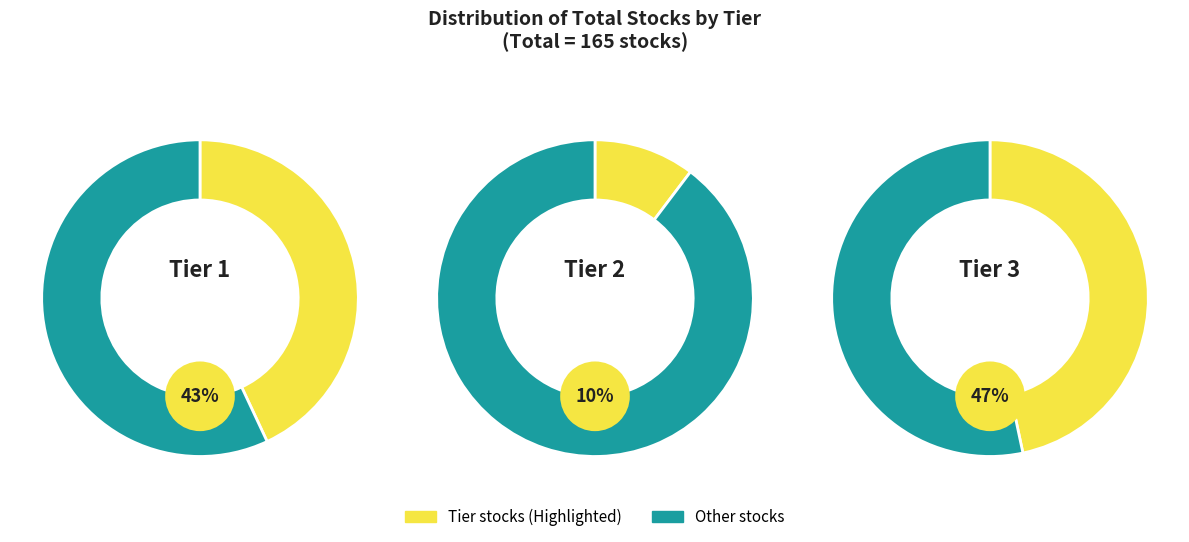

How much of the chart is everything except Tier 3?

53.3%